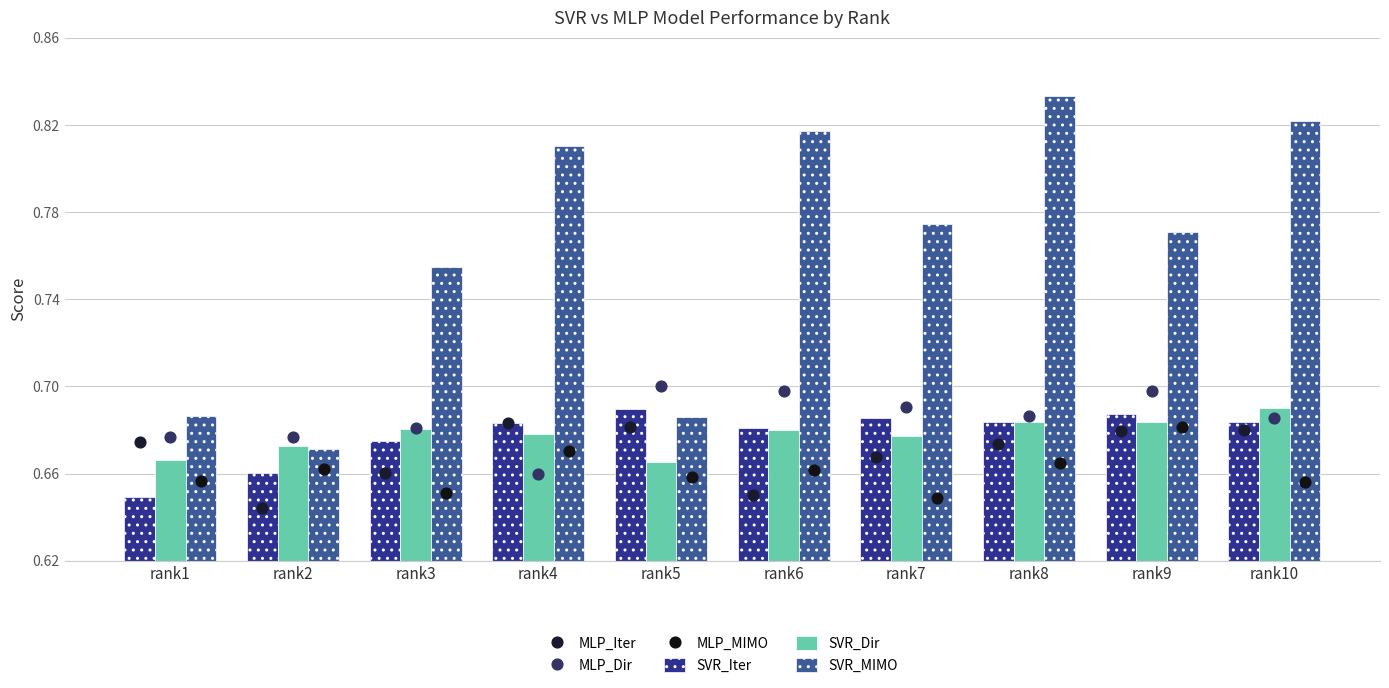

What are all the series names shown in the legend?

SVR_Iter, SVR_Dir, SVR_MIMO, MLP_Iter, MLP_Dir, MLP_MIMO